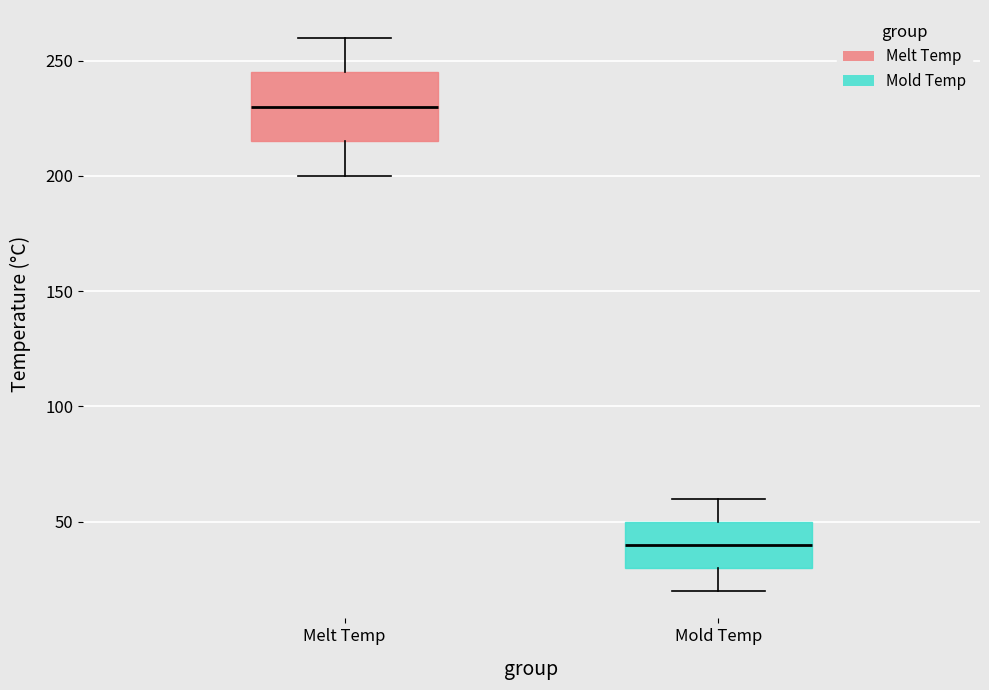

Reading left to right, transcribe this box plot: for each box, give where its median line is, the range the box spans, and where its two whiskers end, as read against the y-axis. The values are not printed on the chart, so give them approximately, as read against the axis.

Melt Temp: median 230, box 215 to 245, whiskers 200 to 260
Mold Temp: median 40, box 30 to 50, whiskers 20 to 60